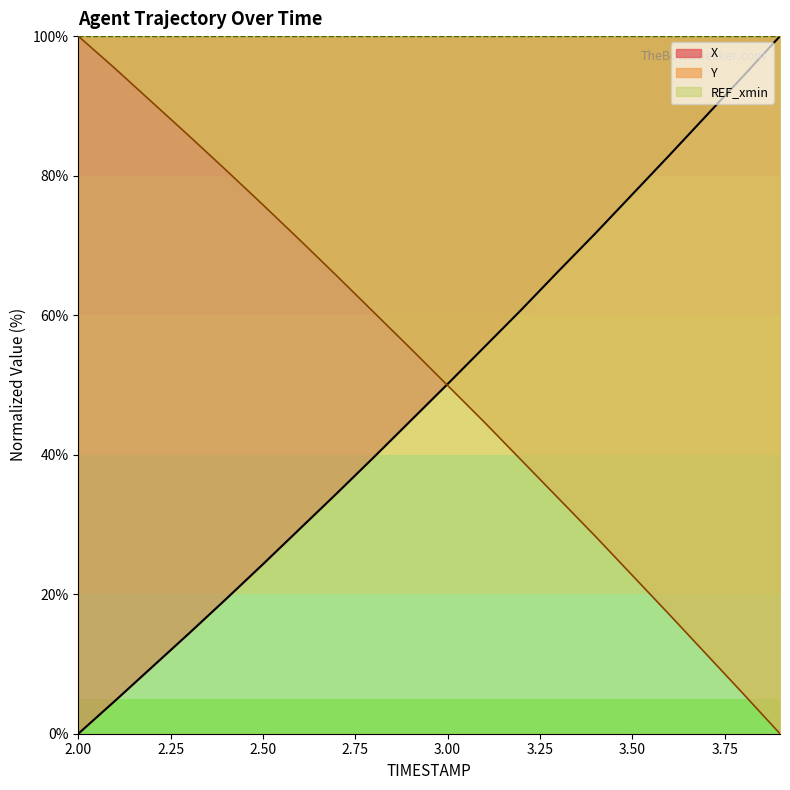

Which series has the largest range (max minus min)?

X